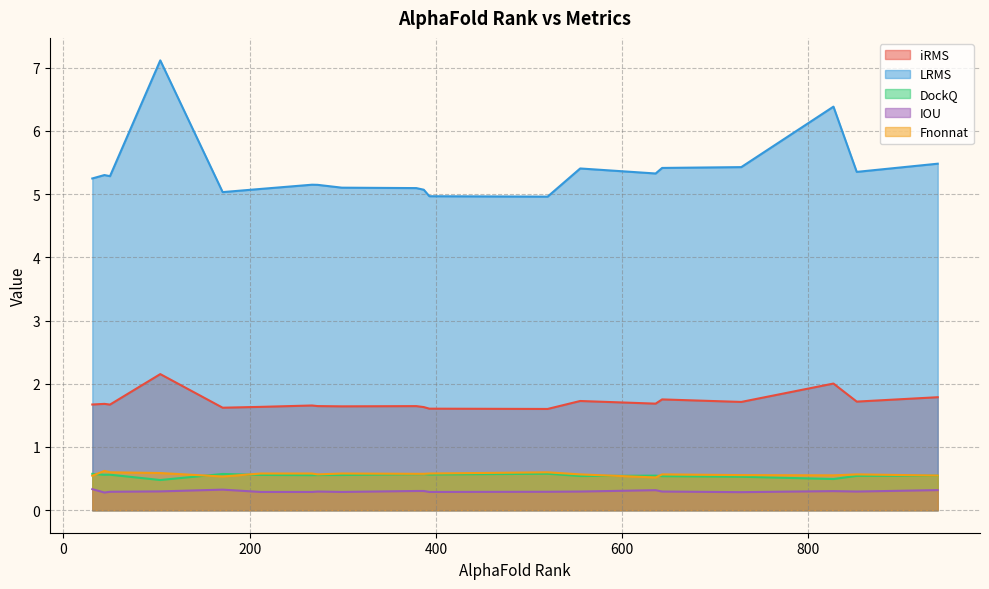

List the labels in order of iRMS value, largest first.

104, 827, 939, 643, 555, 852, 728, 636, 44, 31, 50, 267, 273, 379, 299, 212, 387, 171, 393, 520